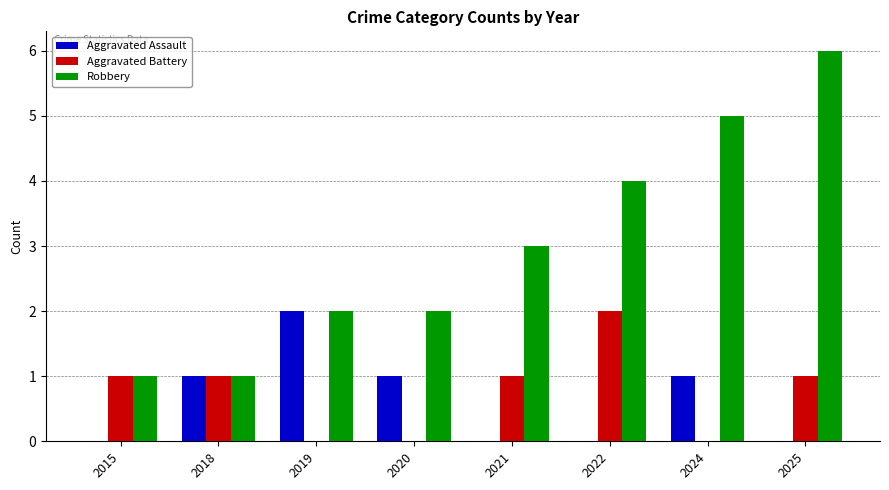

What are all the series names shown in the legend?

Aggravated Assault, Aggravated Battery, Robbery